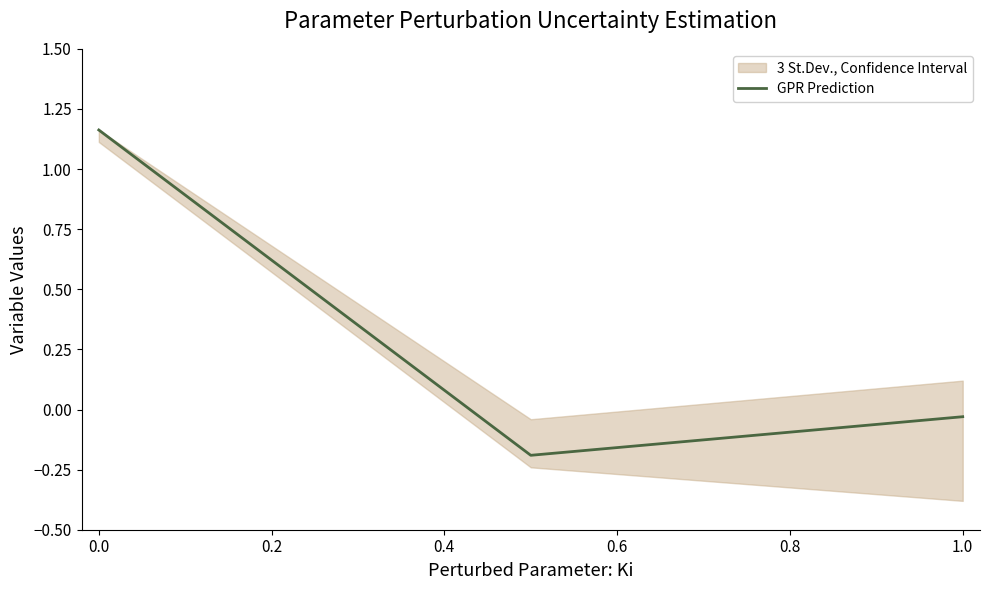

Reading left to right, what are all the values shown in this chart?

1.2	-0.2	-0.0